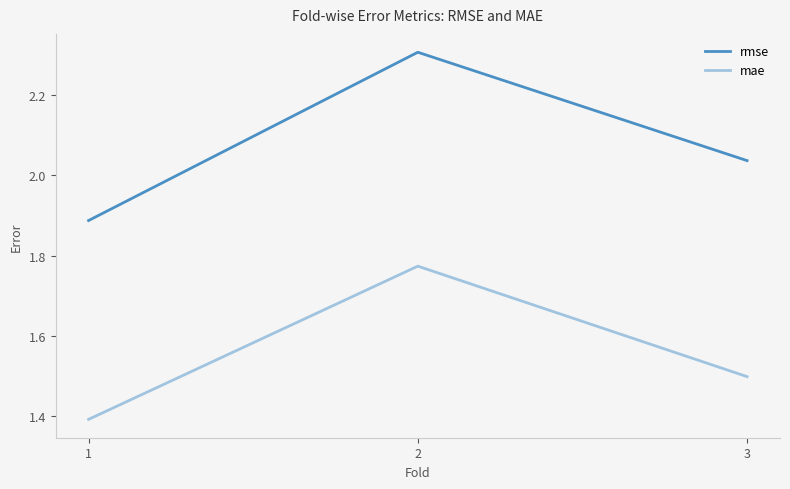

What is the difference between the highest and lowest values at 3?

0.5